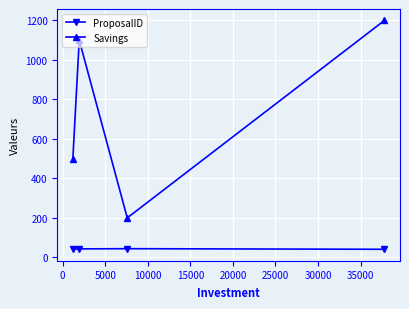

List the series in order of their peak value, highest first.

Savings, ProposalID